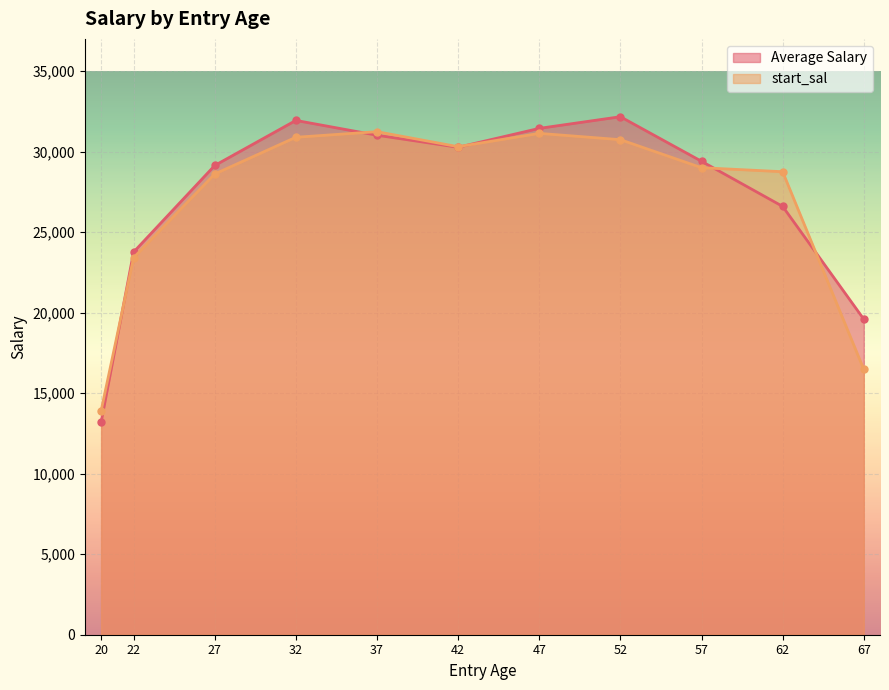

Is it true that Average Salary equals 7354 at 27?

False